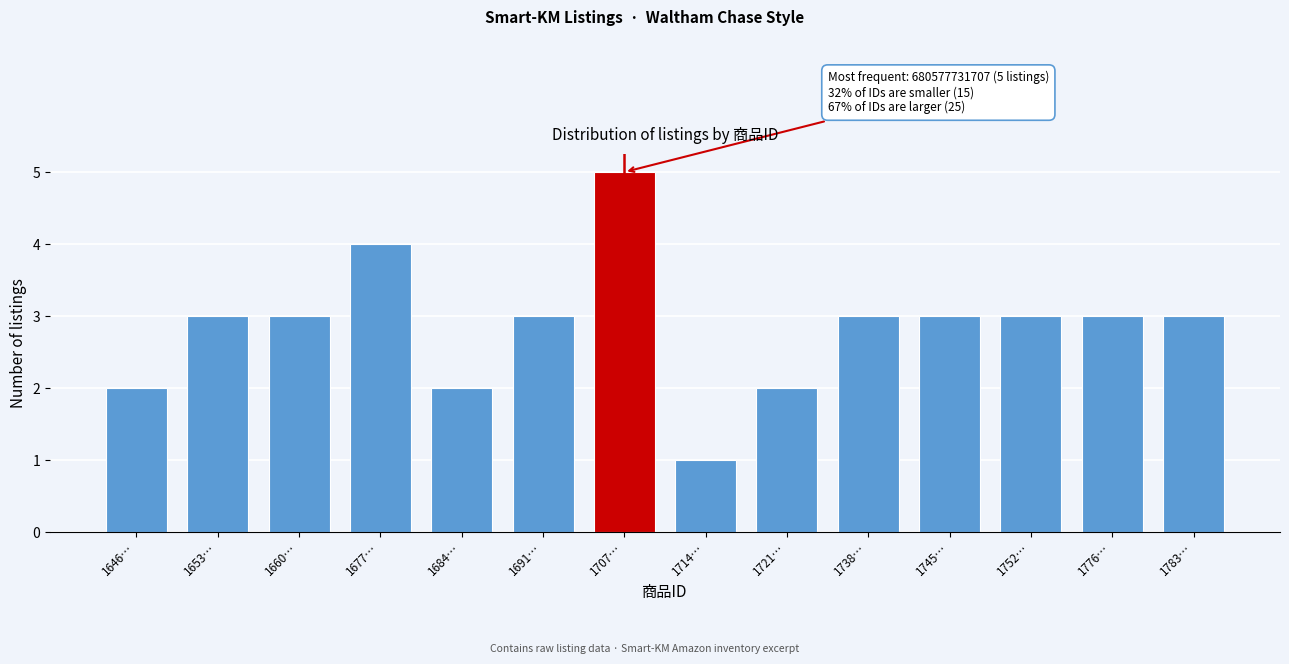

Reading right to left, list all the values displayed in this chart.

3	3	3	3	3	2	1	5	3	2	4	3	3	2